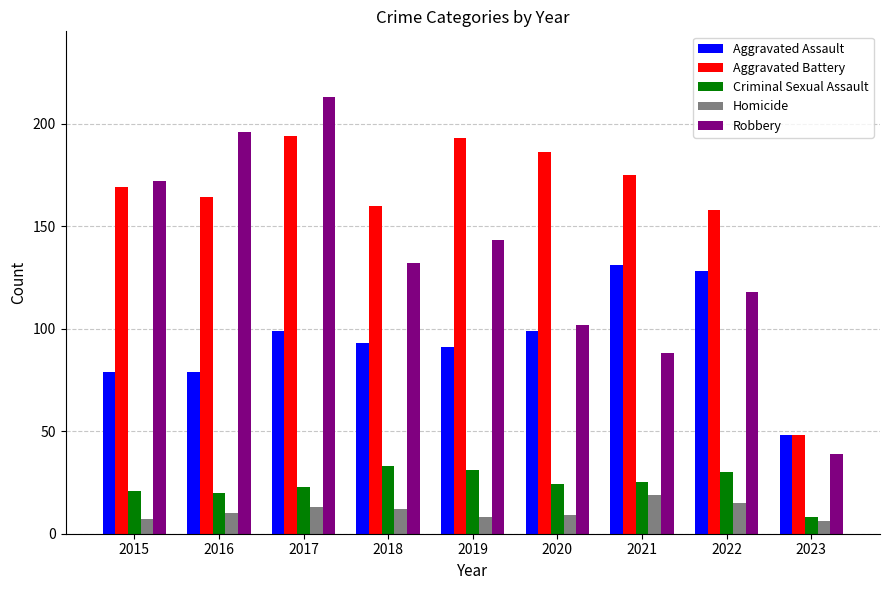

What is the approximate value of Criminal Sexual Assault at 2017?

23